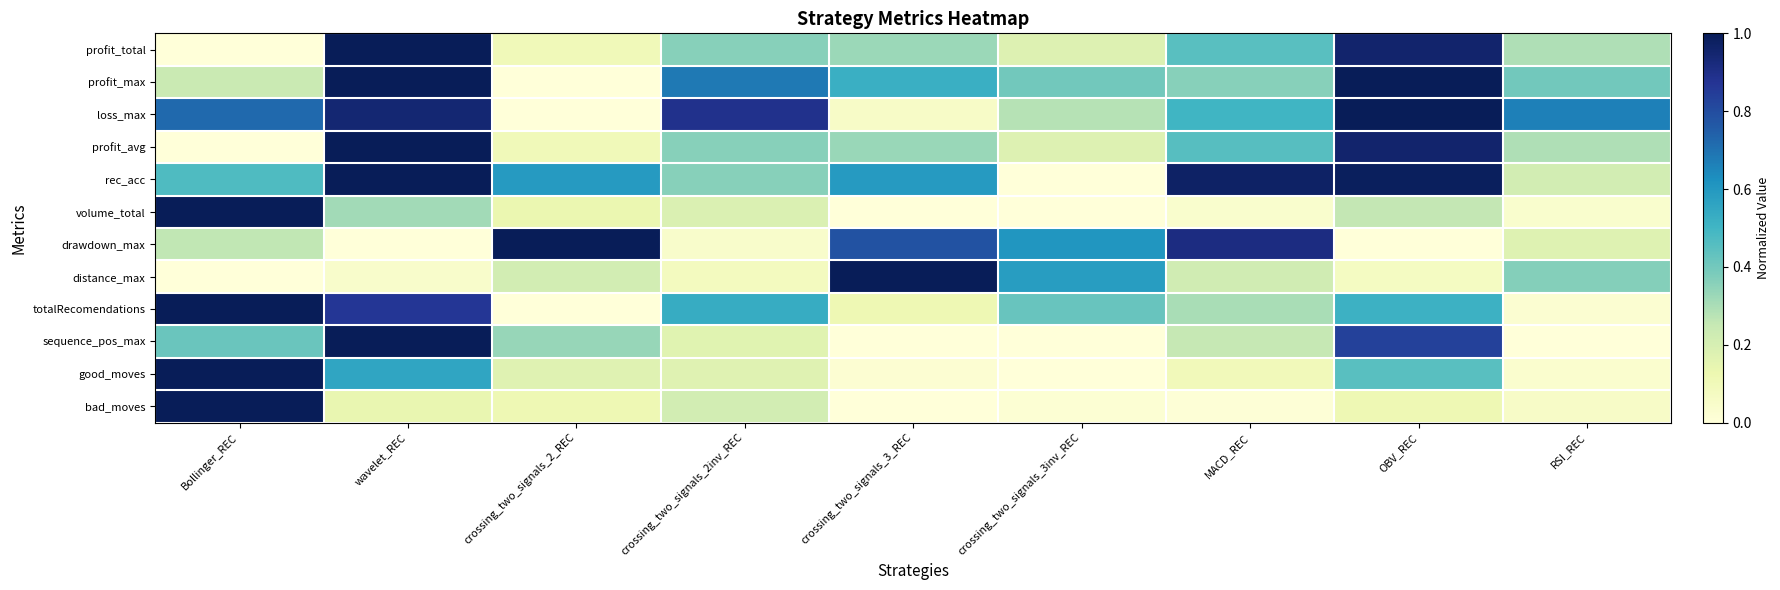

Reading left to right, list all the values displayed in this chart.

profit_total: Bollinger_REC=0.0	wavelet_REC=1.0	crossing_two_signals_2_REC=0.1	crossing_two_signals_2inv_REC=0.4	crossing_two_signals_3_REC=0.3	crossing_two_signals_3inv_REC=0.2	MACD_REC=0.5	OBV_REC=1.0	RSI_REC=0.3
profit_max: Bollinger_REC=0.2	wavelet_REC=1.0	crossing_two_signals_2_REC=0.0	crossing_two_signals_2inv_REC=0.7	crossing_two_signals_3_REC=0.5	crossing_two_signals_3inv_REC=0.4	MACD_REC=0.4	OBV_REC=1.0	RSI_REC=0.4
loss_max: Bollinger_REC=0.7	wavelet_REC=0.9	crossing_two_signals_2_REC=0.0	crossing_two_signals_2inv_REC=0.9	crossing_two_signals_3_REC=0.1	crossing_two_signals_3inv_REC=0.3	MACD_REC=0.5	OBV_REC=1.0	RSI_REC=0.7
profit_avg: Bollinger_REC=0.0	wavelet_REC=1.0	crossing_two_signals_2_REC=0.1	crossing_two_signals_2inv_REC=0.4	crossing_two_signals_3_REC=0.3	crossing_two_signals_3inv_REC=0.2	MACD_REC=0.5	OBV_REC=1.0	RSI_REC=0.3
rec_acc: Bollinger_REC=0.5	wavelet_REC=1.0	crossing_two_signals_2_REC=0.6	crossing_two_signals_2inv_REC=0.4	crossing_two_signals_3_REC=0.6	crossing_two_signals_3inv_REC=0.0	MACD_REC=1.0	OBV_REC=1.0	RSI_REC=0.2
volume_total: Bollinger_REC=1.0	wavelet_REC=0.3	crossing_two_signals_2_REC=0.1	crossing_two_signals_2inv_REC=0.2	crossing_two_signals_3_REC=0.0	crossing_two_signals_3inv_REC=0.0	MACD_REC=0.0	OBV_REC=0.3	RSI_REC=0.0
drawdown_max: Bollinger_REC=0.3	wavelet_REC=0.0	crossing_two_signals_2_REC=1.0	crossing_two_signals_2inv_REC=0.0	crossing_two_signals_3_REC=0.8	crossing_two_signals_3inv_REC=0.6	MACD_REC=0.9	OBV_REC=0.0	RSI_REC=0.2
distance_max: Bollinger_REC=0.0	wavelet_REC=0.0	crossing_two_signals_2_REC=0.2	crossing_two_signals_2inv_REC=0.1	crossing_two_signals_3_REC=1.0	crossing_two_signals_3inv_REC=0.6	MACD_REC=0.2	OBV_REC=0.1	RSI_REC=0.4
totalRecomendations: Bollinger_REC=1.0	wavelet_REC=0.9	crossing_two_signals_2_REC=0.0	crossing_two_signals_2inv_REC=0.5	crossing_two_signals_3_REC=0.1	crossing_two_signals_3inv_REC=0.4	MACD_REC=0.3	OBV_REC=0.5	RSI_REC=0.0
sequence_pos_max: Bollinger_REC=0.4	wavelet_REC=1.0	crossing_two_signals_2_REC=0.3	crossing_two_signals_2inv_REC=0.2	crossing_two_signals_3_REC=0.0	crossing_two_signals_3inv_REC=0.0	MACD_REC=0.2	OBV_REC=0.8	RSI_REC=0.0
good_moves: Bollinger_REC=1.0	wavelet_REC=0.6	crossing_two_signals_2_REC=0.2	crossing_two_signals_2inv_REC=0.2	crossing_two_signals_3_REC=0.0	crossing_two_signals_3inv_REC=0.0	MACD_REC=0.1	OBV_REC=0.5	RSI_REC=0.0
bad_moves: Bollinger_REC=1.0	wavelet_REC=0.1	crossing_two_signals_2_REC=0.1	crossing_two_signals_2inv_REC=0.2	crossing_two_signals_3_REC=0.0	crossing_two_signals_3inv_REC=0.0	MACD_REC=0.0	OBV_REC=0.1	RSI_REC=0.1